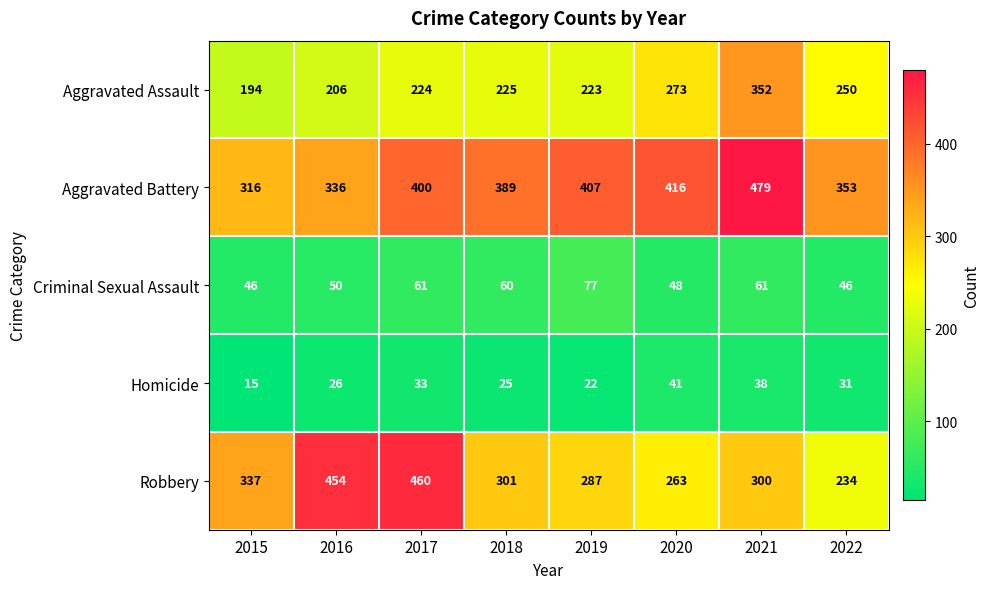

Between 2018 and 2022, which series saw the biggest shift?

Robbery